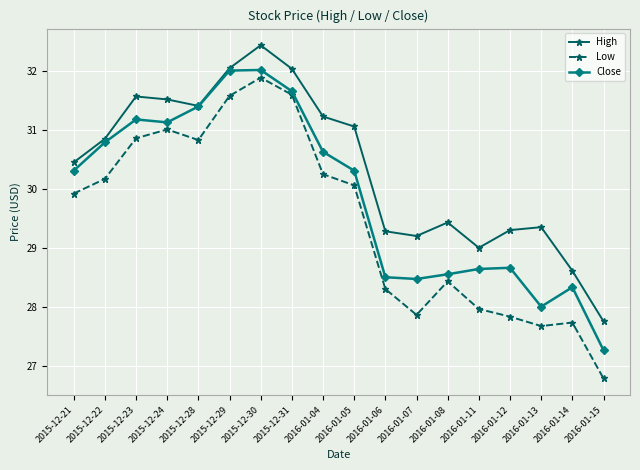

Where is the first local minimum for Close?

2015-12-24